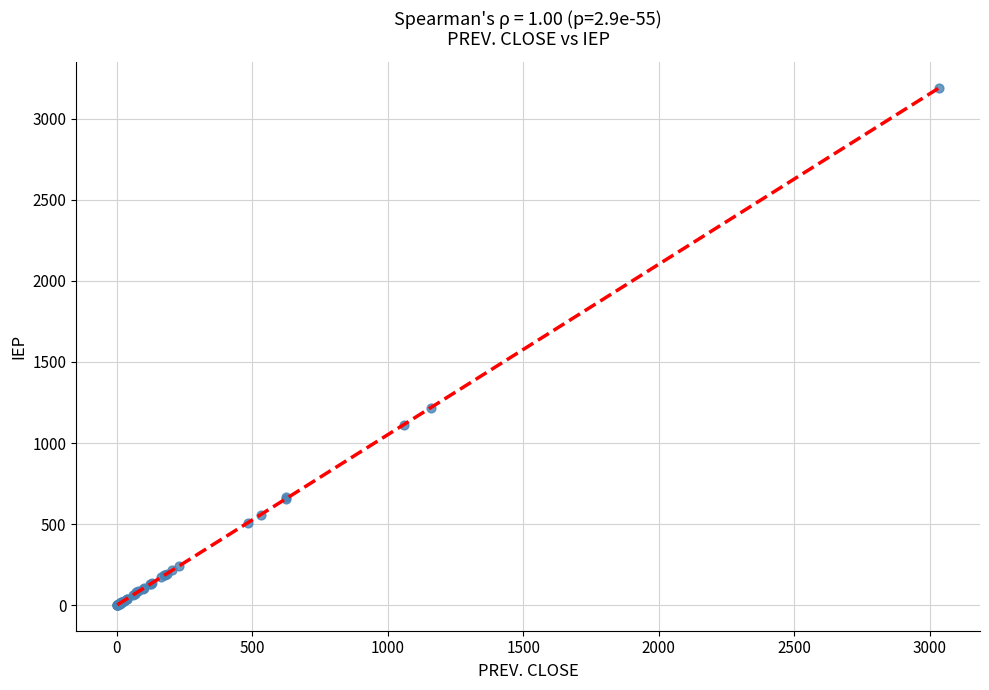

What Y value in the scatter plot is closest to 1595?

1218.1